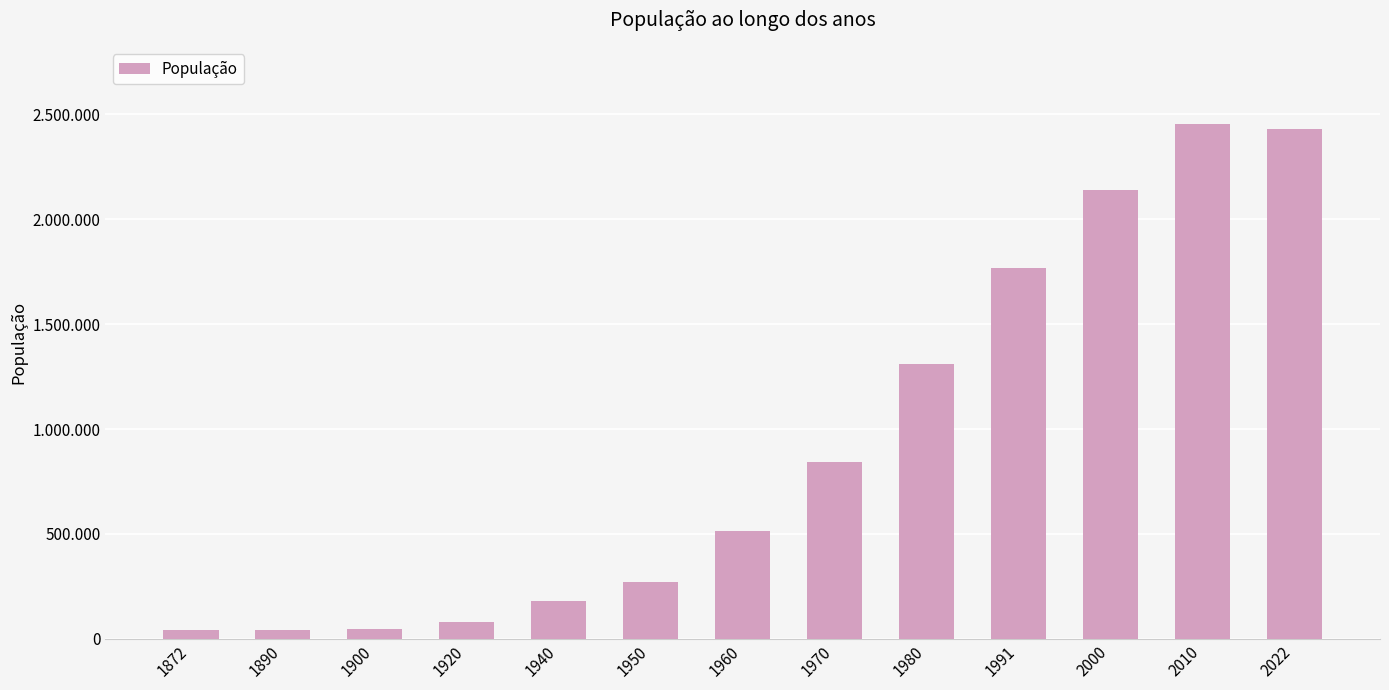

What is the difference between the maximum and second lowest values?

2409727